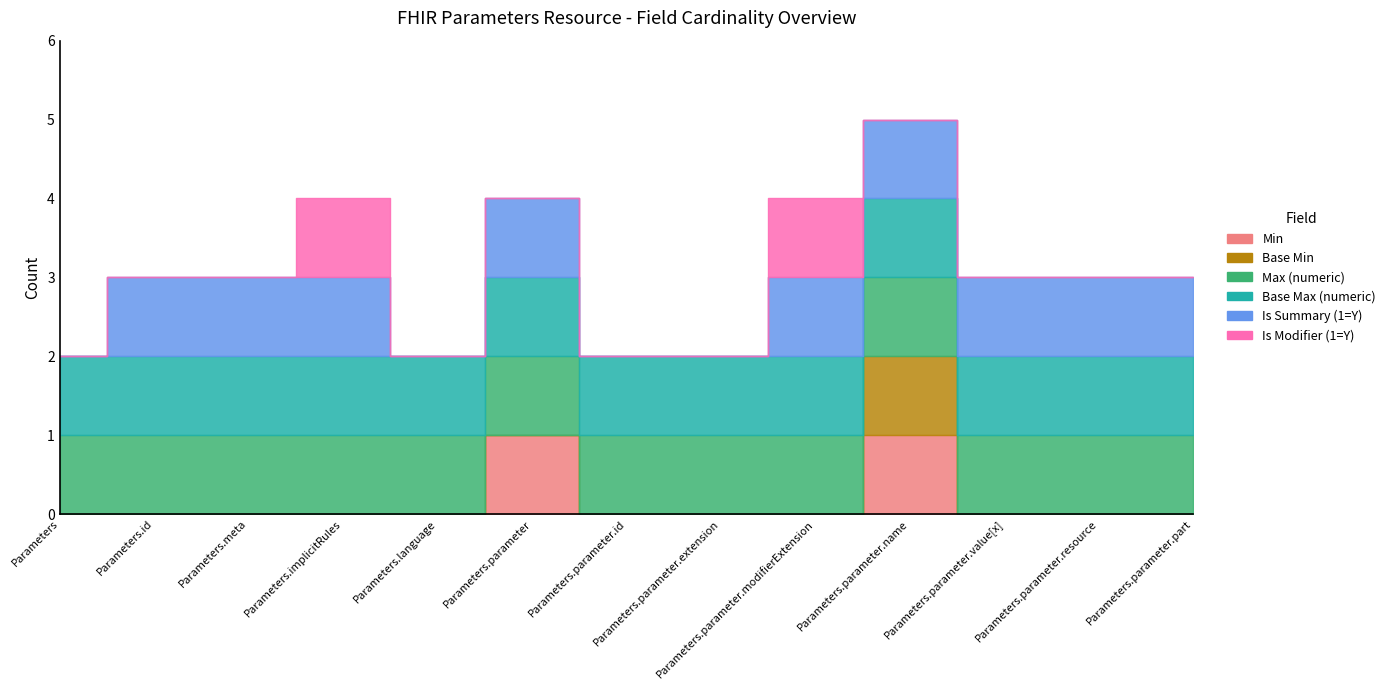

What is the sum of all Max (numeric) values?

13